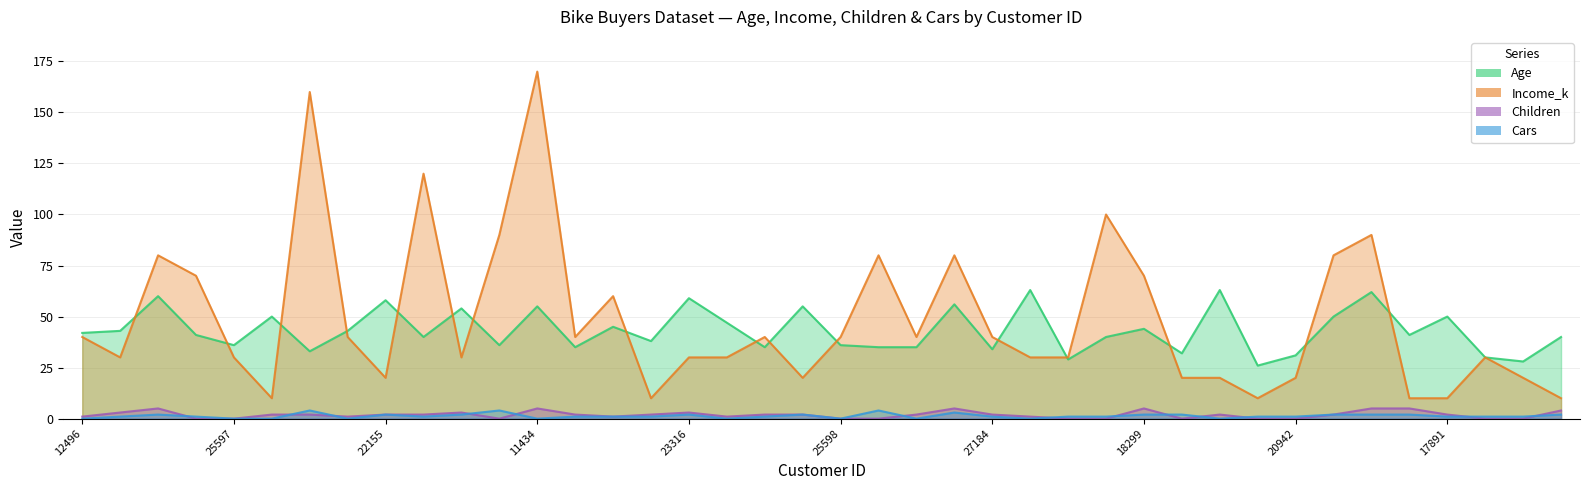

True or false: Income_k and Cars intersect in this chart.

False